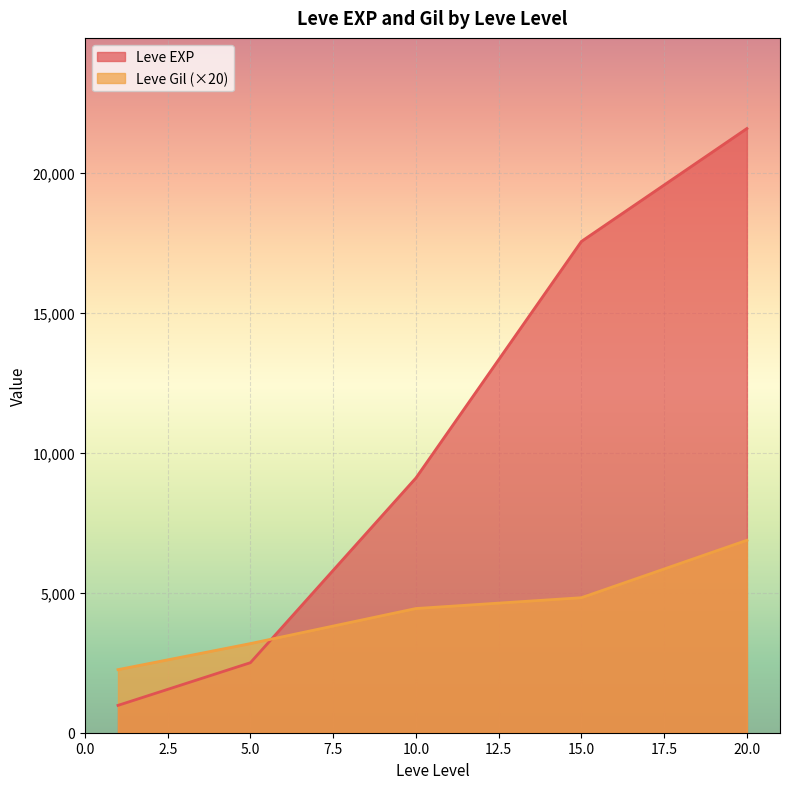

Which series has the widest spread of values?

Leve EXP